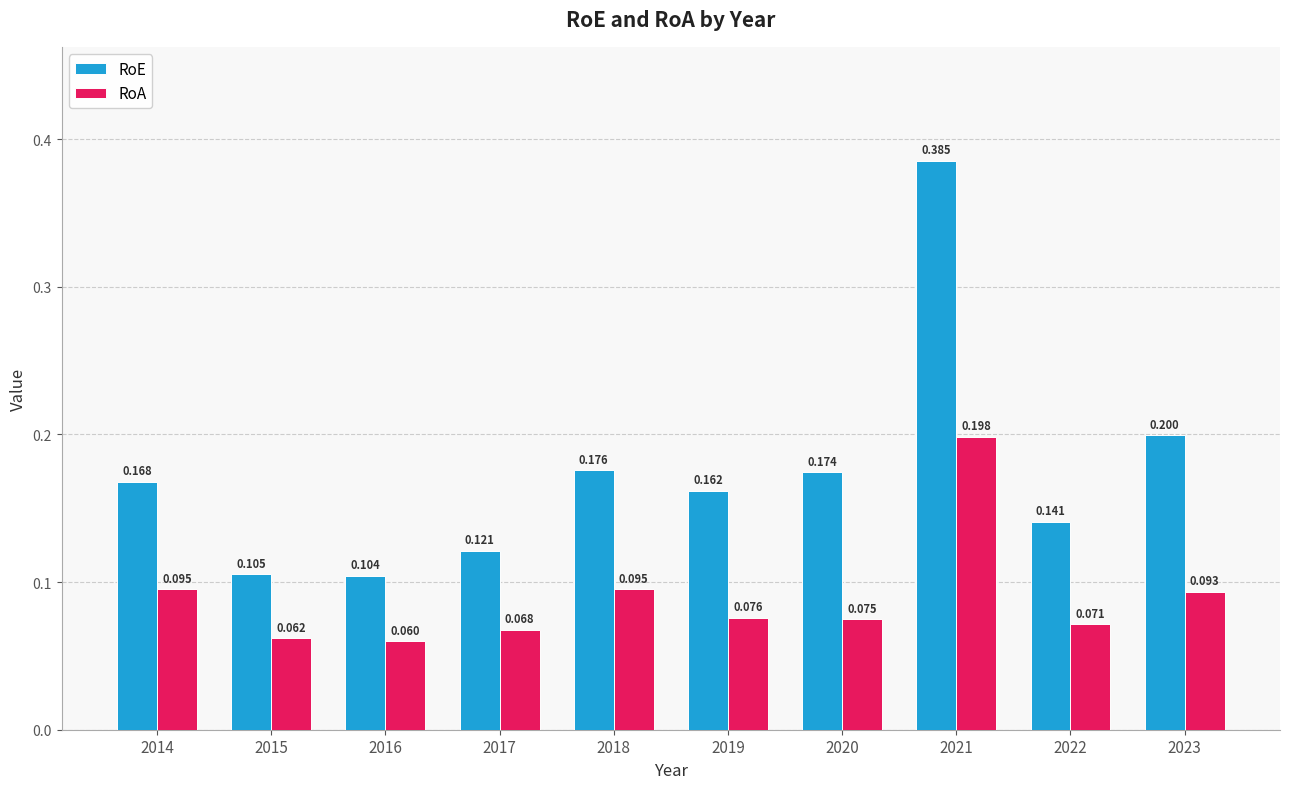

At which label is RoE closest to 0?

2016